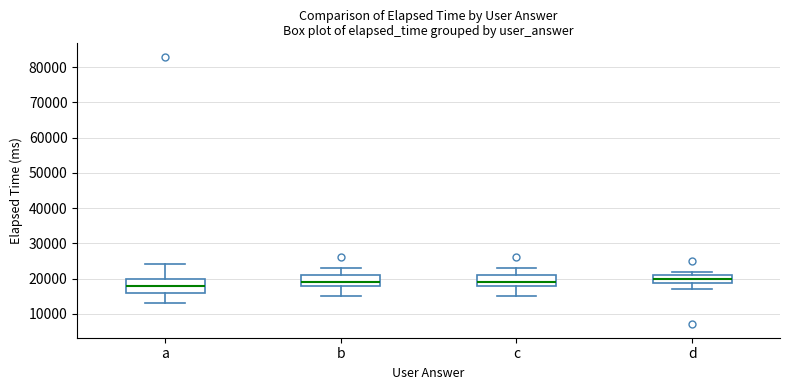

Reading left to right, read every box against the y-axis: the position of its median line, the range the box covers, and the ends of its whiskers. The values are not printed on the chart, so give them approximately, as read against the axis.

a: median 18000, box 16000 to 20000, whiskers 13000 to 24000
b: median 19000, box 18000 to 21000, whiskers 15000 to 23000
c: median 19000, box 18000 to 21000, whiskers 15000 to 23000
d: median 20000, box 19000 to 21000, whiskers 17000 to 22000